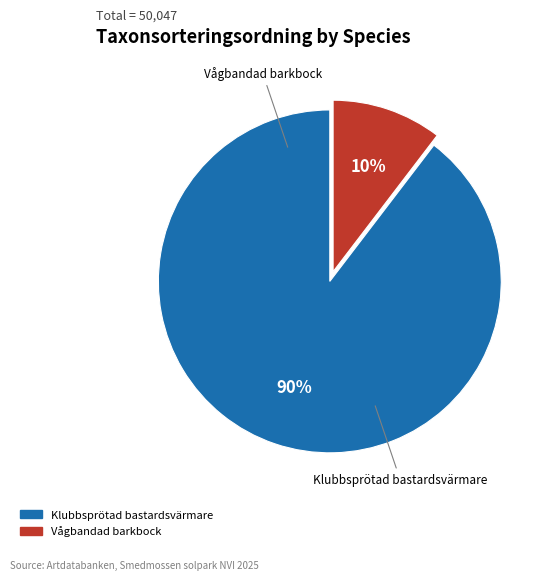

Which slice is the largest?

Klubbsprötad bastardsvärmare (128549973)